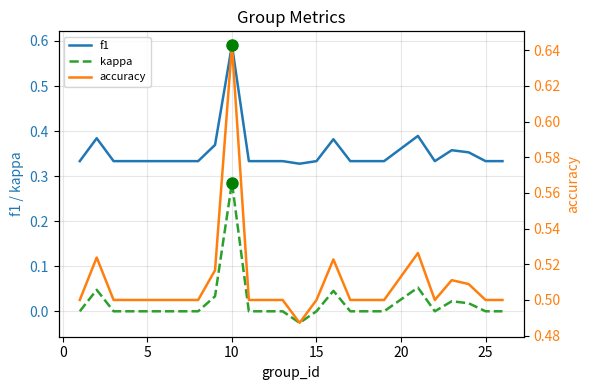

At which label does f1 reach its peak?

10